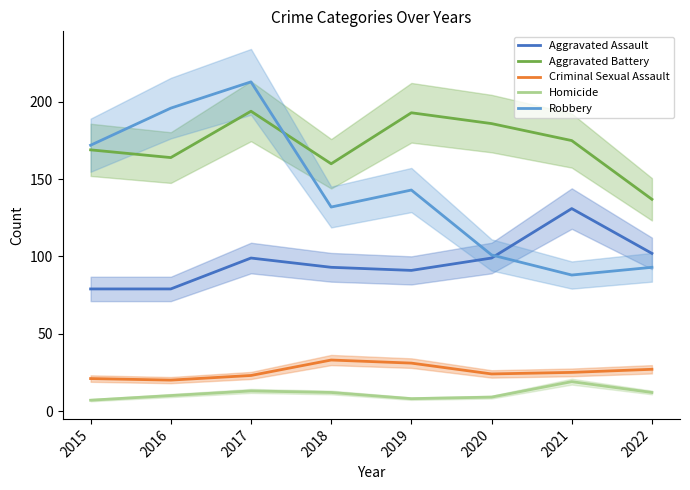

How many lines are shown in the chart?

5